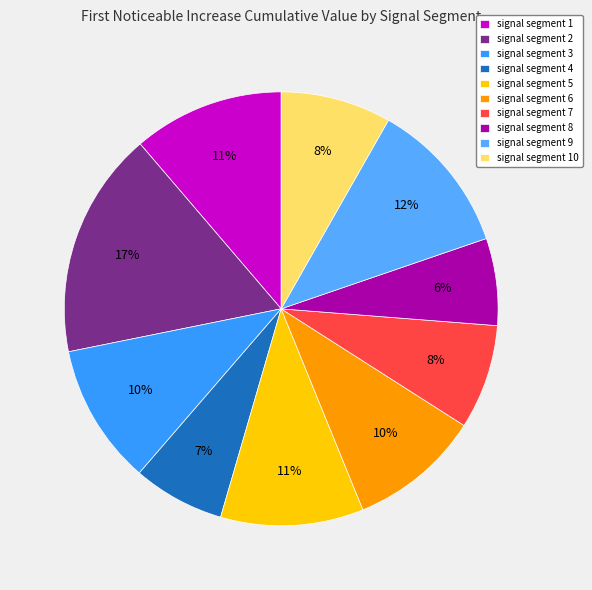

Is there a majority slice in this chart?

No